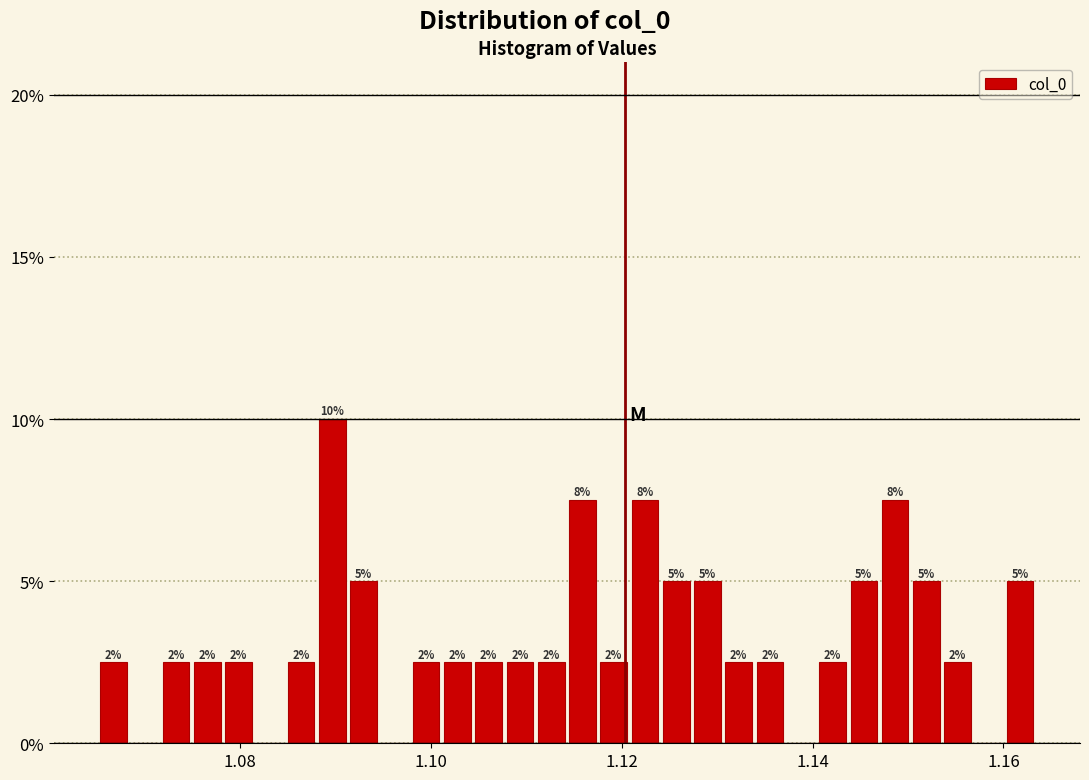

Around what value on the x-axis is the tallest bar? Give the approximate position of its centre, as read against the axis.

1.090